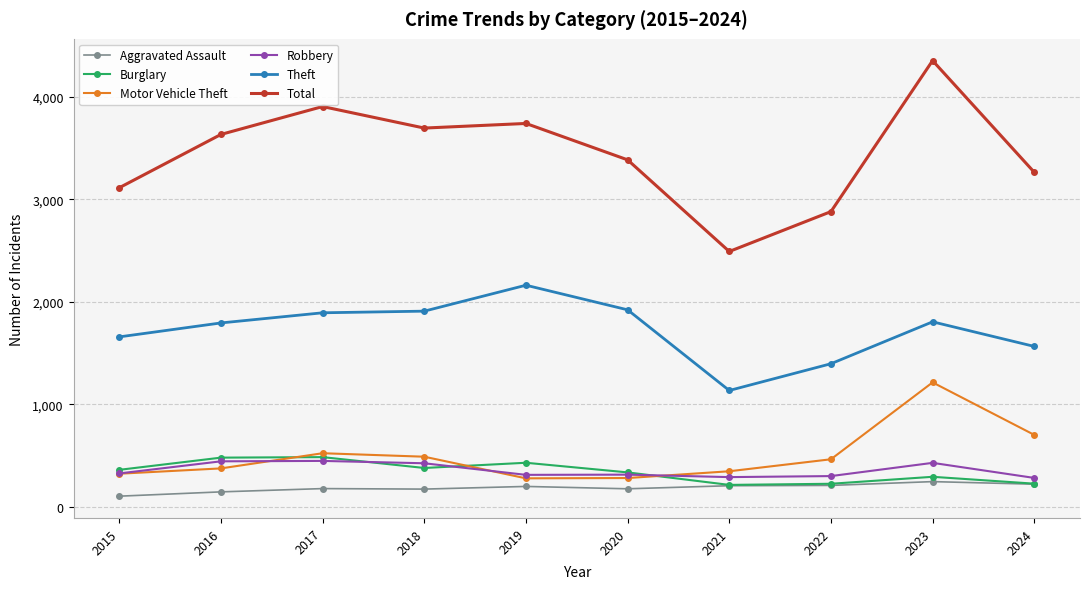

How many lines are shown in the chart?

6